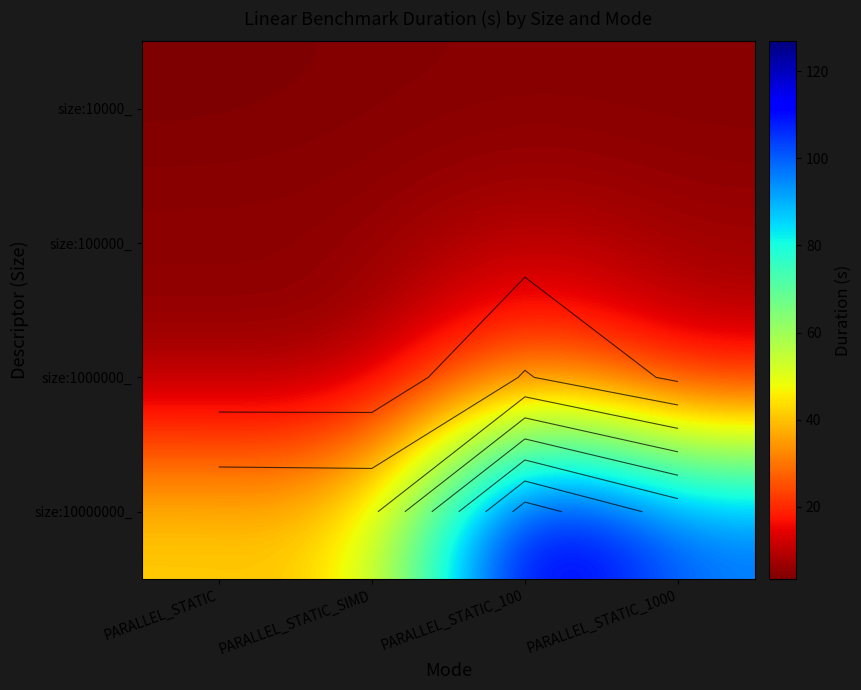

At which category does the chart reach its minimum across all series?

PARALLEL_STATIC